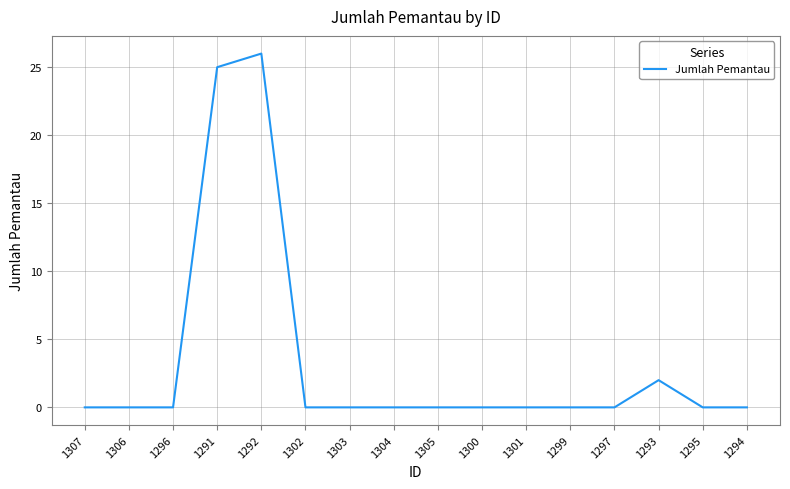

What is the change in value from 1291 to 1293?

-23